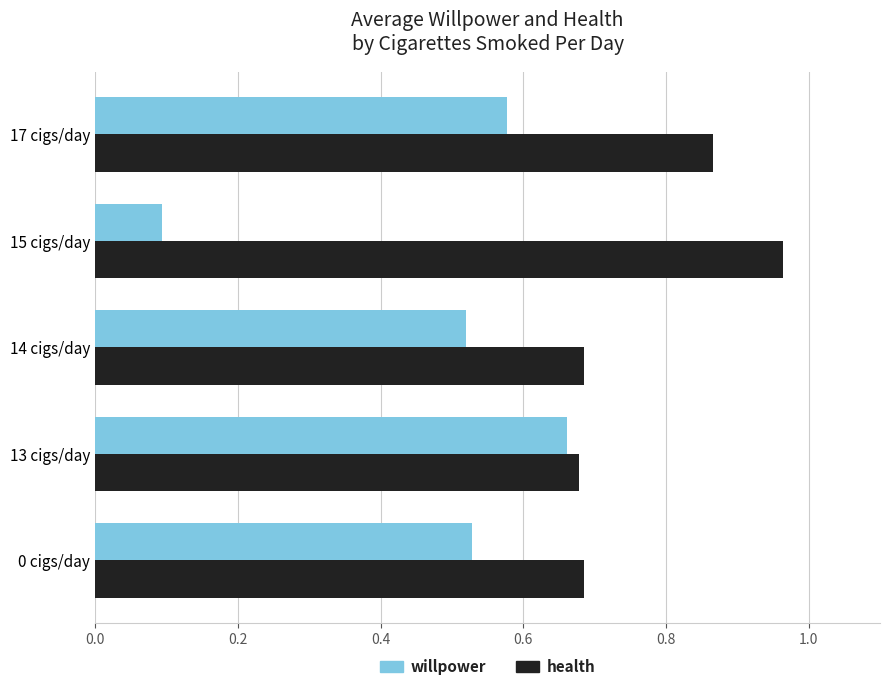

Rank the series by their maximum value, from highest to lowest.

health, willpower